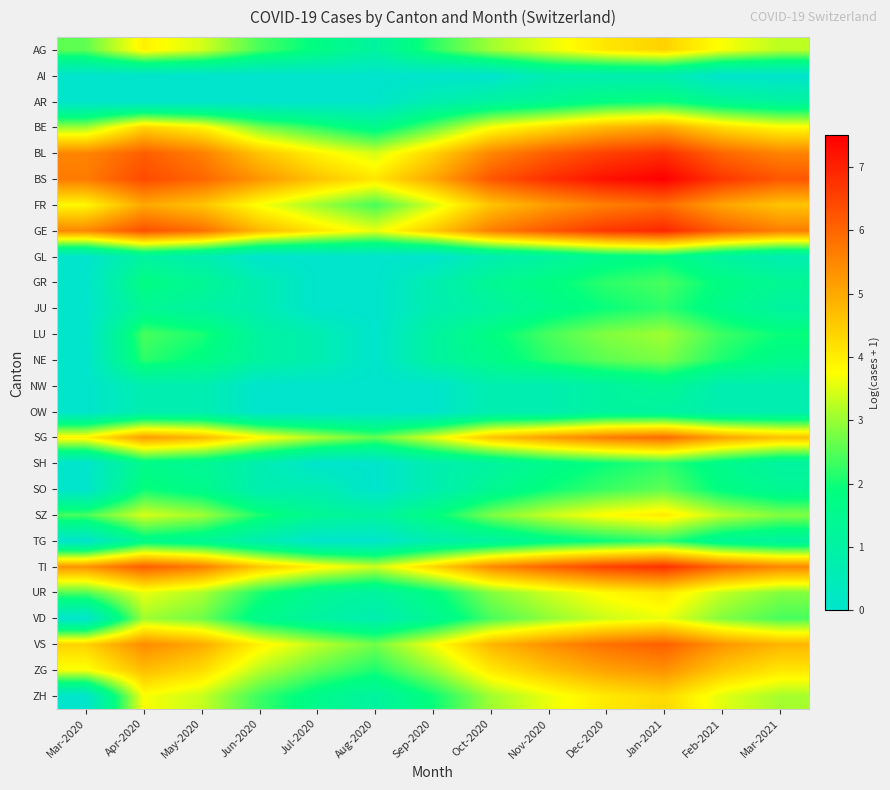

Reading left to right, list all the values displayed in this chart.

AG: Mar-2020=2.6	Apr-2020=3.9	May-2020=3.4	Jun-2020=2.4	Jul-2020=1.8	Aug-2020=1.1	Sep-2020=2.2	Oct-2020=3.0	Nov-2020=3.6	Dec-2020=4.1	Jan-2021=4.4	Feb-2021=3.7	Mar-2021=3.3
AI: Mar-2020=0.0	Apr-2020=0.0	May-2020=0.0	Jun-2020=0.0	Jul-2020=0.0	Aug-2020=0.0	Sep-2020=0.0	Oct-2020=0.0	Nov-2020=0.7	Dec-2020=0.7	Jan-2021=0.7	Feb-2021=0.0	Mar-2021=0.0
AR: Mar-2020=0.0	Apr-2020=0.0	May-2020=0.0	Jun-2020=0.0	Jul-2020=0.0	Aug-2020=0.0	Sep-2020=0.7	Oct-2020=1.1	Nov-2020=1.4	Dec-2020=1.8	Jan-2021=1.9	Feb-2021=1.4	Mar-2021=1.1
BE: Mar-2020=3.0	Apr-2020=4.4	May-2020=3.9	Jun-2020=2.8	Jul-2020=2.2	Aug-2020=1.6	Sep-2020=2.6	Oct-2020=3.7	Nov-2020=4.3	Dec-2020=4.8	Jan-2021=5.0	Feb-2021=4.3	Mar-2021=3.8
BL: Mar-2020=5.5	Apr-2020=6.1	May-2020=5.6	Jun-2020=4.6	Jul-2020=3.9	Aug-2020=3.4	Sep-2020=4.4	Oct-2020=5.5	Nov-2020=6.1	Dec-2020=6.6	Jan-2021=6.8	Feb-2021=6.0	Mar-2021=5.6
BS: Mar-2020=5.7	Apr-2020=6.4	May-2020=6.0	Jun-2020=5.3	Jul-2020=4.6	Aug-2020=4.1	Sep-2020=5.0	Oct-2020=6.2	Nov-2020=6.8	Dec-2020=7.2	Jan-2021=7.5	Feb-2021=6.7	Mar-2021=6.2
FR: Mar-2020=3.9	Apr-2020=5.0	May-2020=4.6	Jun-2020=3.7	Jul-2020=3.0	Aug-2020=2.4	Sep-2020=3.4	Oct-2020=4.6	Nov-2020=5.2	Dec-2020=5.6	Jan-2021=5.9	Feb-2021=5.1	Mar-2021=4.6
GE: Mar-2020=5.5	Apr-2020=6.3	May-2020=5.9	Jun-2020=4.8	Jul-2020=4.1	Aug-2020=3.6	Sep-2020=4.5	Oct-2020=5.6	Nov-2020=6.2	Dec-2020=6.7	Jan-2021=6.9	Feb-2021=6.1	Mar-2021=5.6
GL: Mar-2020=0.0	Apr-2020=1.1	May-2020=0.7	Jun-2020=0.0	Jul-2020=0.0	Aug-2020=0.0	Sep-2020=0.0	Oct-2020=0.7	Nov-2020=1.1	Dec-2020=1.6	Jan-2021=1.8	Feb-2021=1.1	Mar-2021=0.7
GR: Mar-2020=0.0	Apr-2020=1.8	May-2020=1.4	Jun-2020=0.7	Jul-2020=0.0	Aug-2020=0.0	Sep-2020=0.7	Oct-2020=1.4	Nov-2020=1.8	Dec-2020=2.2	Jan-2021=2.4	Feb-2021=1.8	Mar-2021=1.4
JU: Mar-2020=0.0	Apr-2020=1.4	May-2020=1.1	Jun-2020=0.7	Jul-2020=0.0	Aug-2020=0.0	Sep-2020=0.7	Oct-2020=1.1	Nov-2020=1.6	Dec-2020=1.9	Jan-2021=2.2	Feb-2021=1.6	Mar-2021=1.1
LU: Mar-2020=0.0	Apr-2020=2.4	May-2020=2.1	Jun-2020=1.1	Jul-2020=0.7	Aug-2020=0.0	Sep-2020=1.1	Oct-2020=1.8	Nov-2020=2.4	Dec-2020=2.8	Jan-2021=3.0	Feb-2021=2.3	Mar-2021=1.9
NE: Mar-2020=0.0	Apr-2020=2.2	May-2020=1.8	Jun-2020=1.1	Jul-2020=0.7	Aug-2020=0.0	Sep-2020=1.1	Oct-2020=1.6	Nov-2020=2.2	Dec-2020=2.6	Jan-2021=2.8	Feb-2021=2.1	Mar-2021=1.6
NW: Mar-2020=0.0	Apr-2020=0.7	May-2020=0.7	Jun-2020=0.0	Jul-2020=0.0	Aug-2020=0.0	Sep-2020=0.0	Oct-2020=0.7	Nov-2020=0.7	Dec-2020=1.1	Jan-2021=1.4	Feb-2021=0.7	Mar-2021=0.7
OW: Mar-2020=0.0	Apr-2020=0.7	May-2020=0.7	Jun-2020=0.0	Jul-2020=0.0	Aug-2020=0.0	Sep-2020=0.0	Oct-2020=0.7	Nov-2020=0.7	Dec-2020=1.1	Jan-2021=1.1	Feb-2021=0.7	Mar-2021=0.7
SG: Mar-2020=3.9	Apr-2020=5.2	May-2020=4.8	Jun-2020=3.8	Jul-2020=3.1	Aug-2020=2.6	Sep-2020=3.5	Oct-2020=4.6	Nov-2020=5.2	Dec-2020=5.7	Jan-2021=5.9	Feb-2021=5.1	Mar-2021=4.7
SH: Mar-2020=0.0	Apr-2020=1.6	May-2020=1.4	Jun-2020=0.7	Jul-2020=0.0	Aug-2020=0.0	Sep-2020=0.7	Oct-2020=1.1	Nov-2020=1.6	Dec-2020=1.9	Jan-2021=2.2	Feb-2021=1.6	Mar-2021=1.1
SO: Mar-2020=0.0	Apr-2020=1.9	May-2020=1.6	Jun-2020=0.7	Jul-2020=0.7	Aug-2020=0.0	Sep-2020=0.7	Oct-2020=1.4	Nov-2020=1.9	Dec-2020=2.3	Jan-2021=2.6	Feb-2021=1.8	Mar-2021=1.4
SZ: Mar-2020=2.4	Apr-2020=3.4	May-2020=3.0	Jun-2020=2.1	Jul-2020=1.4	Aug-2020=1.1	Sep-2020=1.8	Oct-2020=2.8	Nov-2020=3.3	Dec-2020=3.8	Jan-2021=4.0	Feb-2021=3.3	Mar-2021=2.8
TG: Mar-2020=0.0	Apr-2020=1.6	May-2020=1.4	Jun-2020=0.7	Jul-2020=0.0	Aug-2020=0.0	Sep-2020=0.7	Oct-2020=1.1	Nov-2020=1.6	Dec-2020=1.9	Jan-2021=2.2	Feb-2021=1.4	Mar-2021=1.1
TI: Mar-2020=5.3	Apr-2020=6.1	May-2020=5.6	Jun-2020=4.6	Jul-2020=3.9	Aug-2020=3.4	Sep-2020=4.3	Oct-2020=5.5	Nov-2020=6.0	Dec-2020=6.5	Jan-2021=6.8	Feb-2021=6.0	Mar-2021=5.5
UR: Mar-2020=2.5	Apr-2020=3.6	May-2020=3.1	Jun-2020=2.1	Jul-2020=1.4	Aug-2020=1.1	Sep-2020=1.8	Oct-2020=2.8	Nov-2020=3.4	Dec-2020=3.8	Jan-2021=4.1	Feb-2021=3.3	Mar-2021=2.8
VD: Mar-2020=0.0	Apr-2020=3.0	May-2020=2.7	Jun-2020=1.6	Jul-2020=1.1	Aug-2020=0.7	Sep-2020=1.4	Oct-2020=2.4	Nov-2020=2.9	Dec-2020=3.4	Jan-2021=3.6	Feb-2021=2.8	Mar-2021=2.4
VS: Mar-2020=4.4	Apr-2020=5.4	May-2020=5.0	Jun-2020=3.9	Jul-2020=3.3	Aug-2020=2.7	Sep-2020=3.7	Oct-2020=4.8	Nov-2020=5.4	Dec-2020=5.8	Jan-2021=6.1	Feb-2021=5.3	Mar-2021=4.8
ZG: Mar-2020=3.7	Apr-2020=4.7	May-2020=4.3	Jun-2020=3.2	Jul-2020=2.6	Aug-2020=2.1	Sep-2020=2.9	Oct-2020=4.1	Nov-2020=4.6	Dec-2020=5.1	Jan-2021=5.4	Feb-2021=4.6	Mar-2021=4.1
ZH: Mar-2020=0.0	Apr-2020=3.7	May-2020=3.3	Jun-2020=2.3	Jul-2020=1.6	Aug-2020=1.1	Sep-2020=1.9	Oct-2020=3.0	Nov-2020=3.6	Dec-2020=4.1	Jan-2021=4.3	Feb-2021=3.5	Mar-2021=3.1